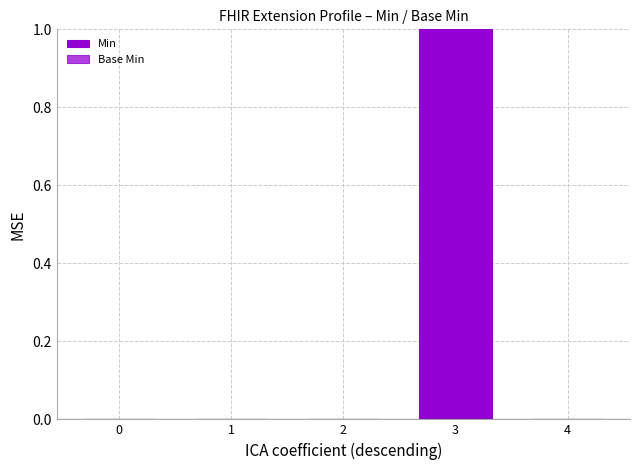

Count the number of data series in this chart.

1